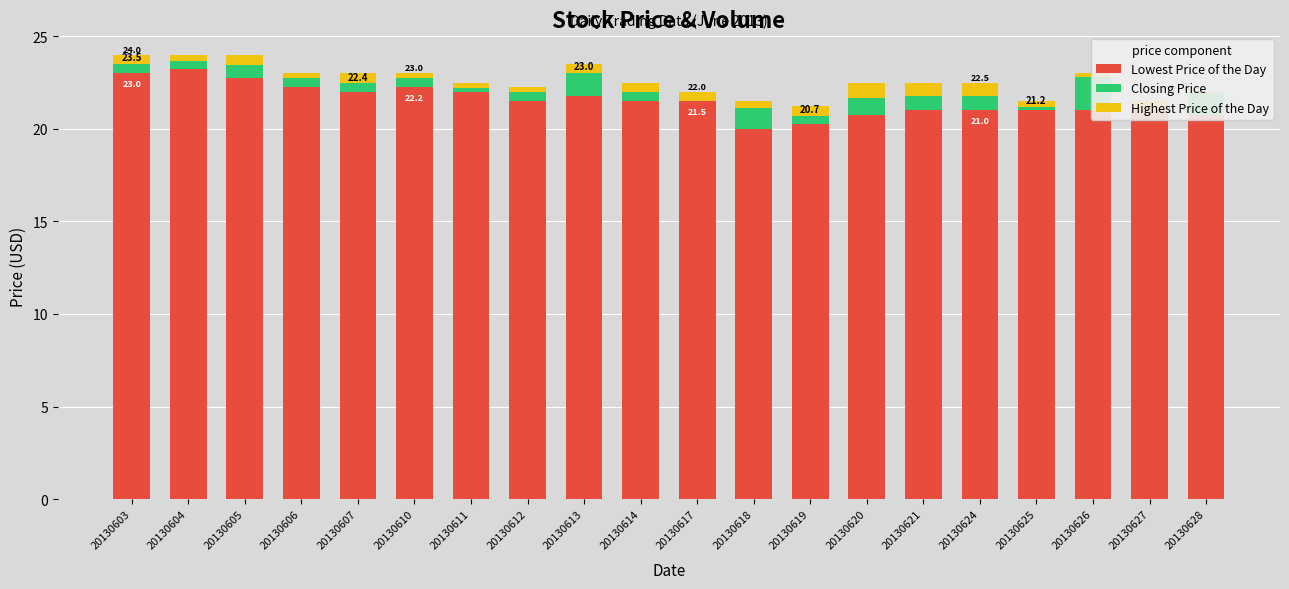

Is it true that Highest Price of the Day equals 0.7 at 20130624?

True